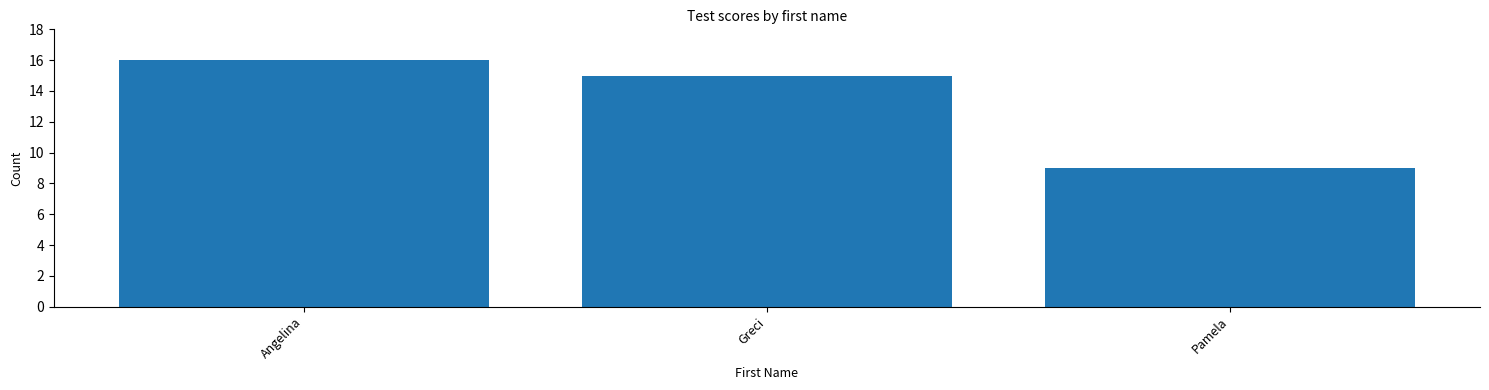

The value at Pamela is 9. True or false?

True